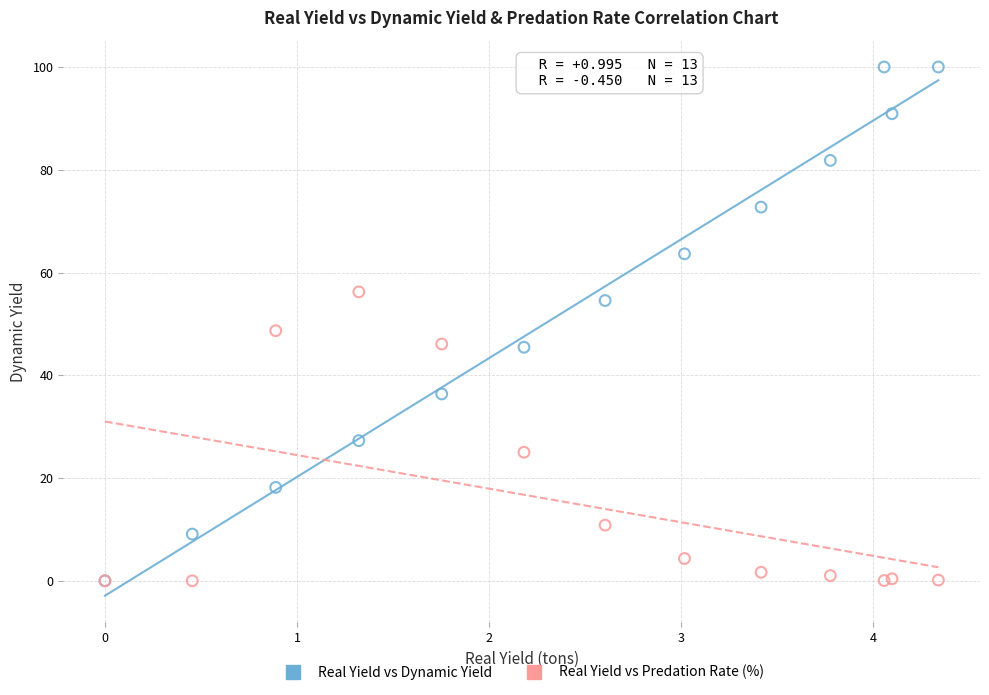

Across all series, what Y value is closest to 50?

48.7